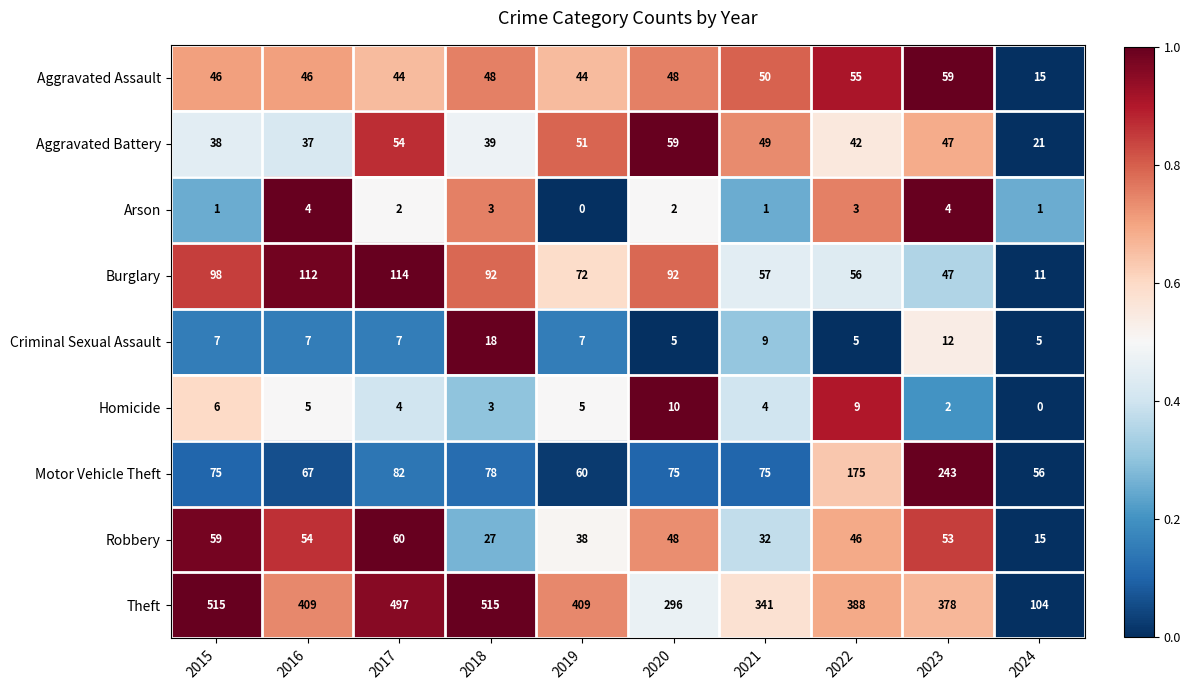

What is the total value across all series at 2017?

864